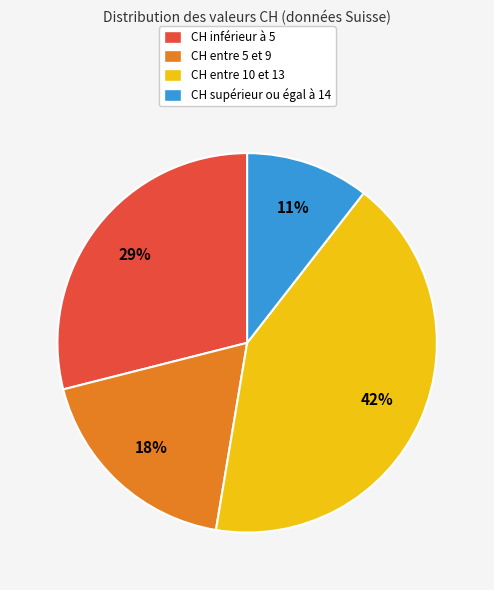

To the nearest percent, what is the combined percentage of CH inférieur à 5 and CH entre 10 et 13?

71%